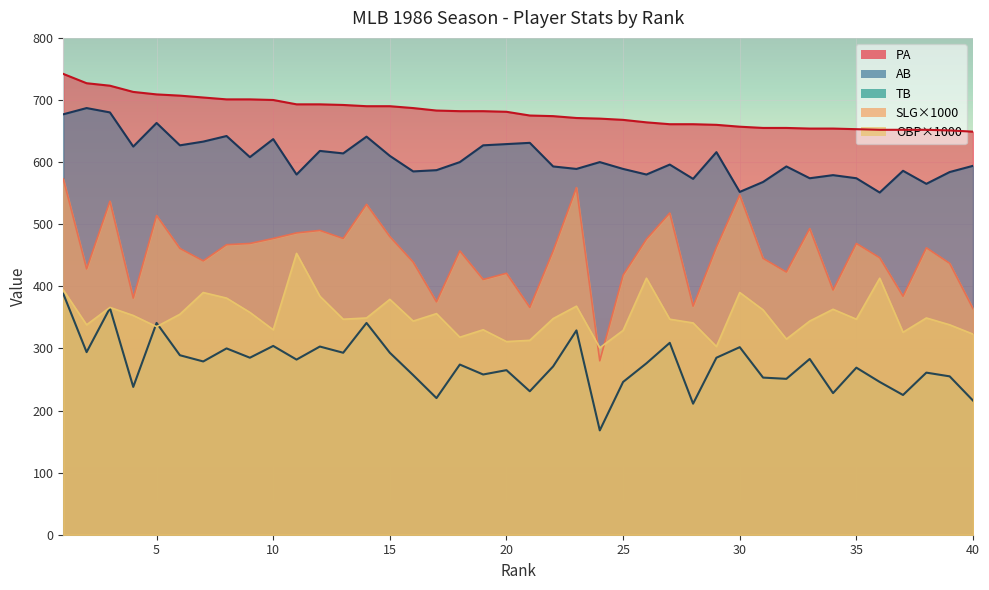

At which label does AB first exceed 600?

1